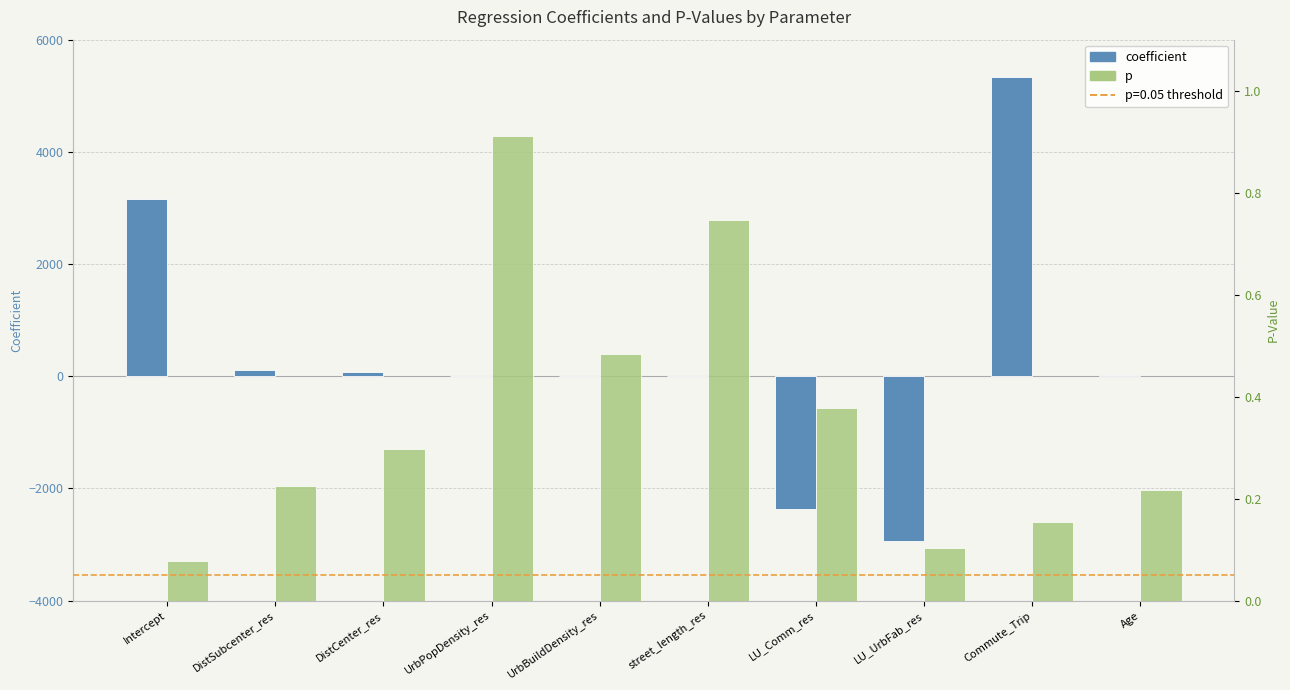

List the series in order of their overall mean, lowest first.

p, coefficient